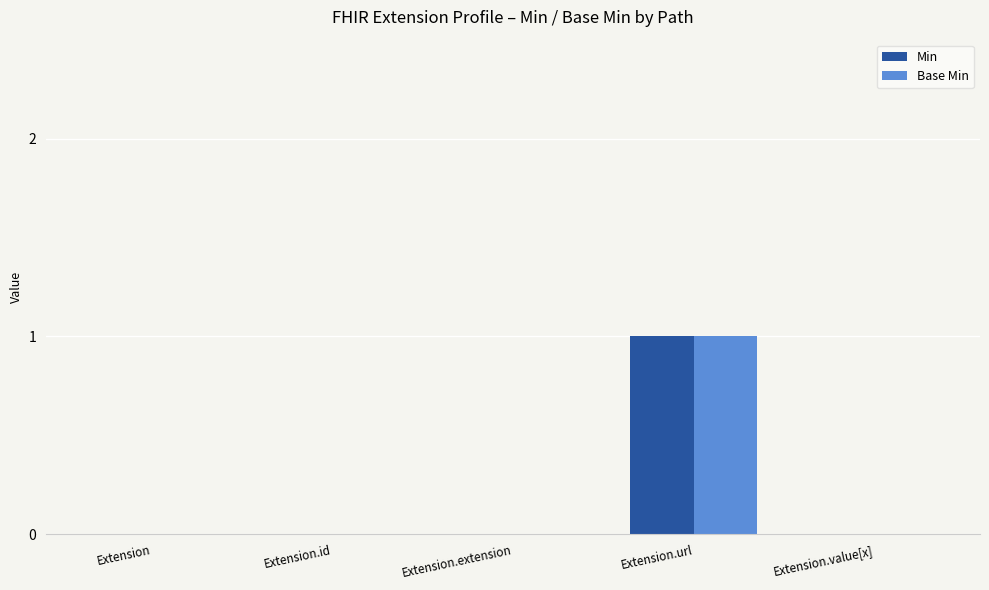

At which label does Min reach its peak?

Extension.url